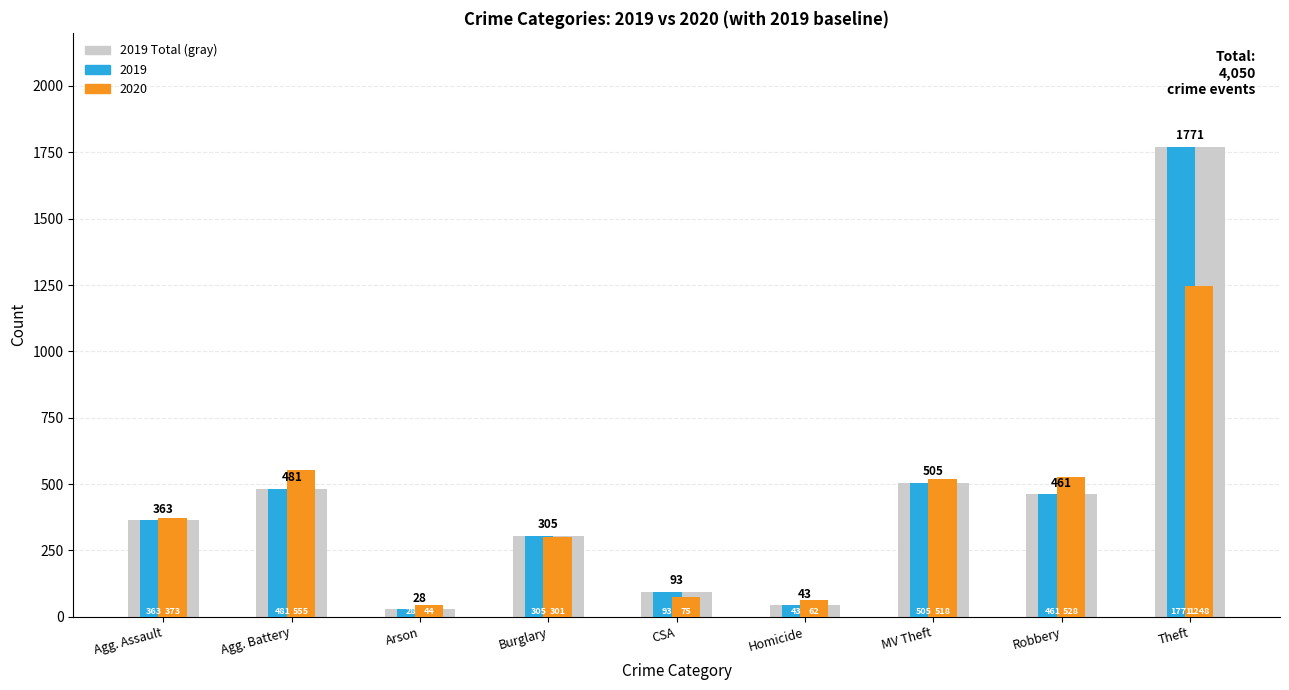

What is the spread (max minus min) of values at Homicide?

19